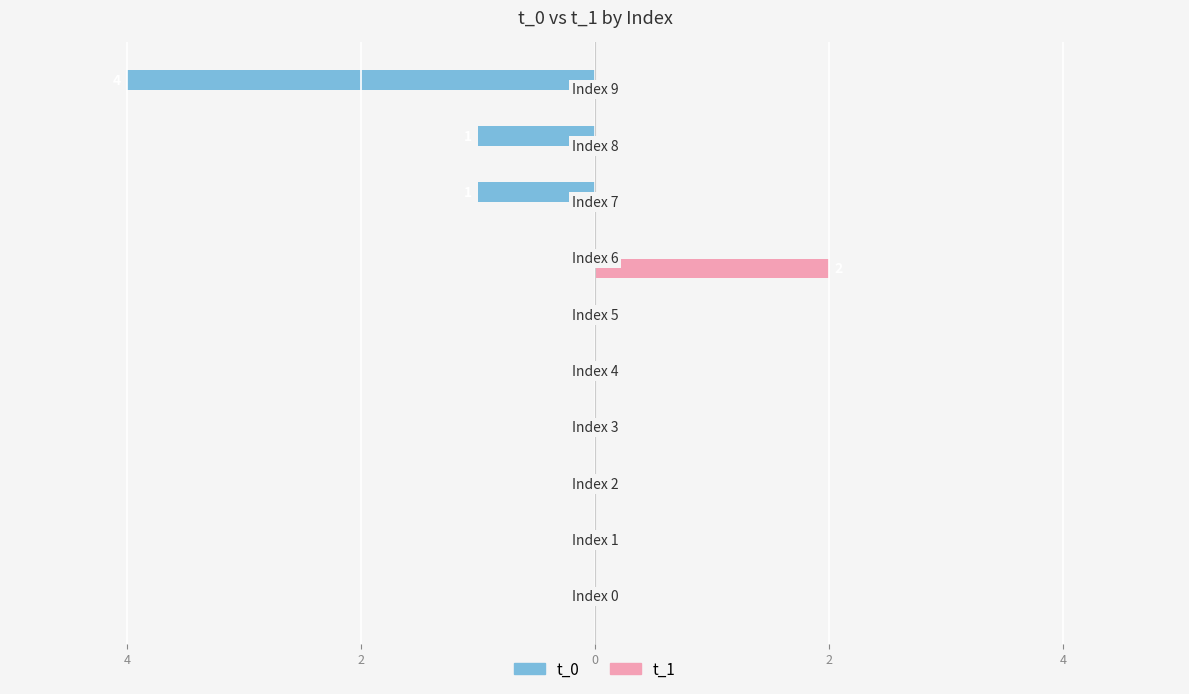

Reading right to left, what are all the values shown in this chart?

t_0: -4	-1	-1	0	0	0	0	0	0	0
t_1: 0	0	0	2	0	0	0	0	0	0